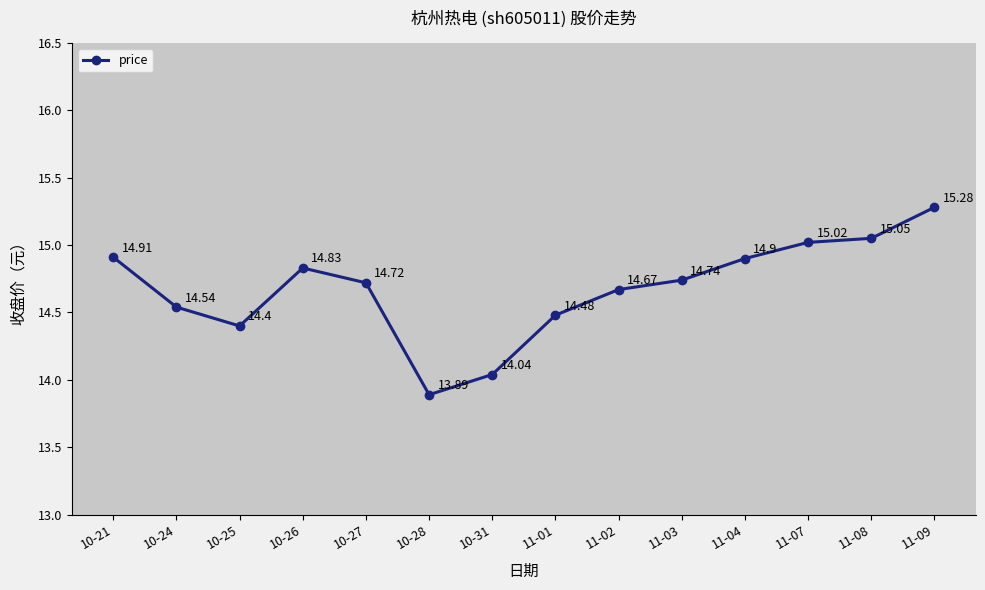

Rank the categories by value from lowest to highest.

10-28, 10-31, 10-25, 11-01, 10-24, 11-02, 10-27, 11-03, 10-26, 11-04, 10-21, 11-07, 11-08, 11-09